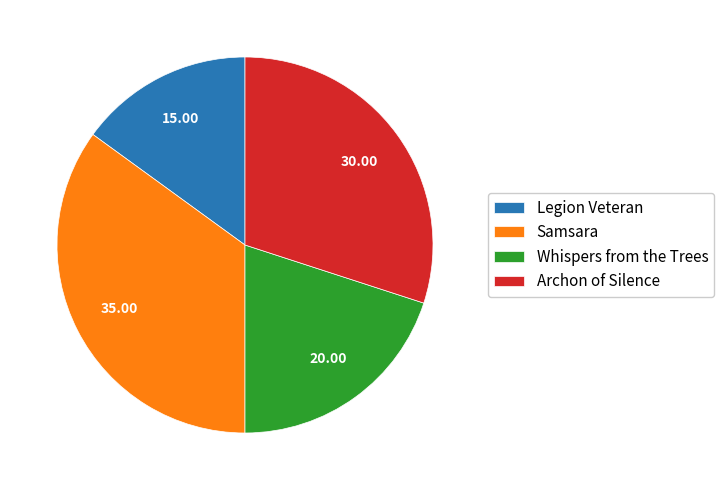

Count the number of slices in the pie.

4